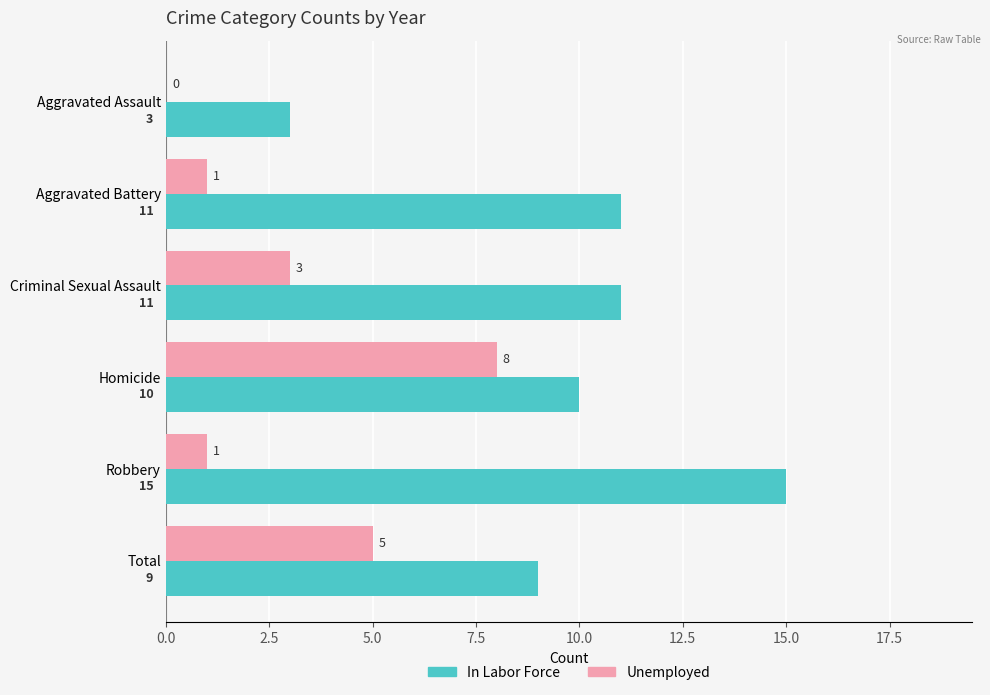

Is the value of In Labor Force at Aggravated Battery greater than the value of Unemployed at Robbery?

Yes